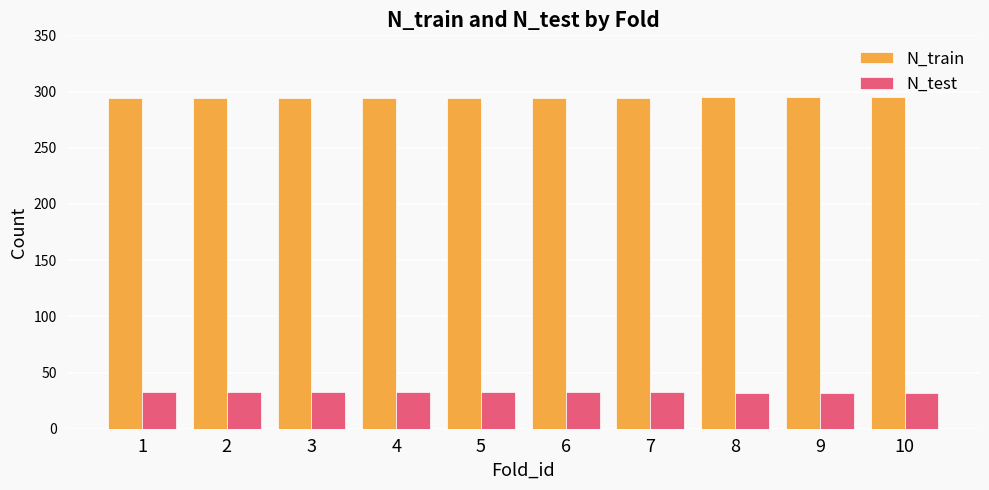

What is the greatest value displayed?

295